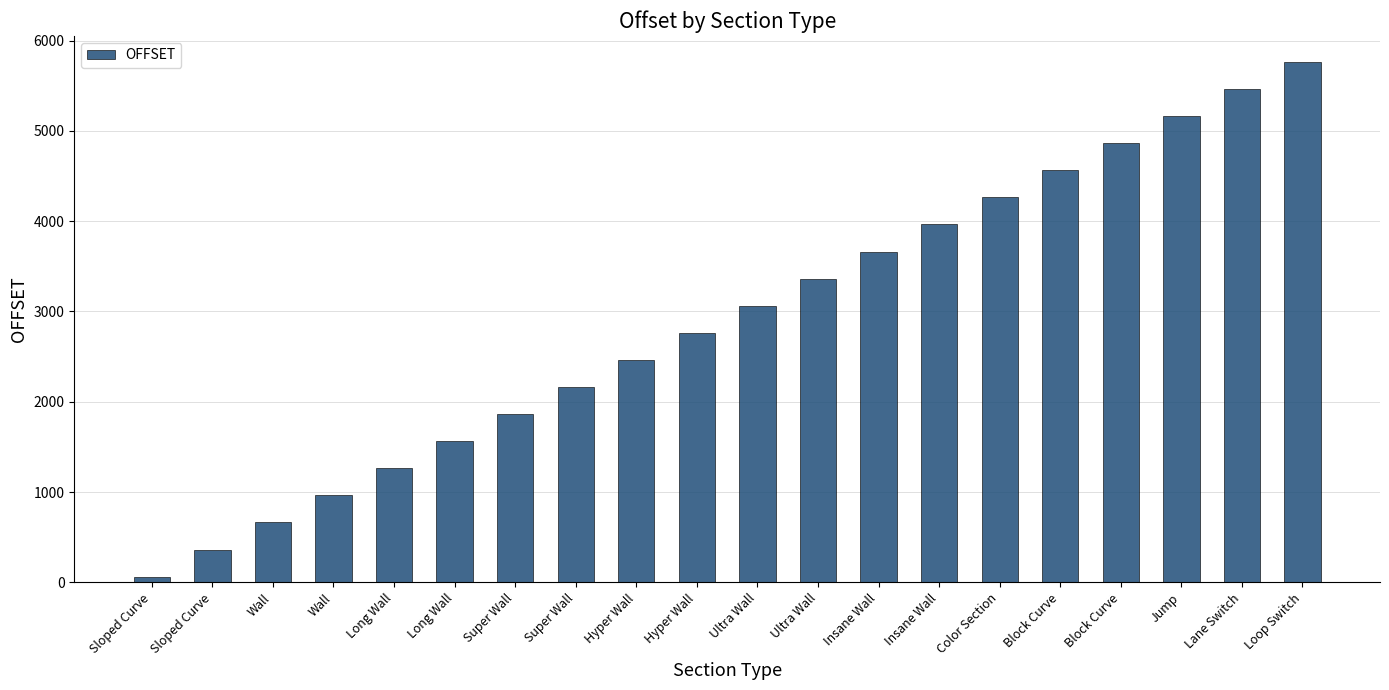

Are the bars horizontal?

No